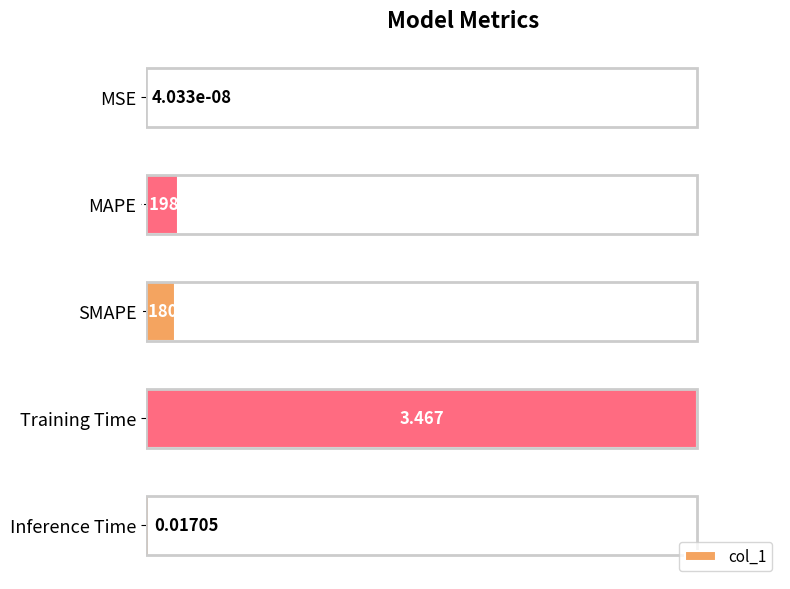

What is the sum of all values?

3.9